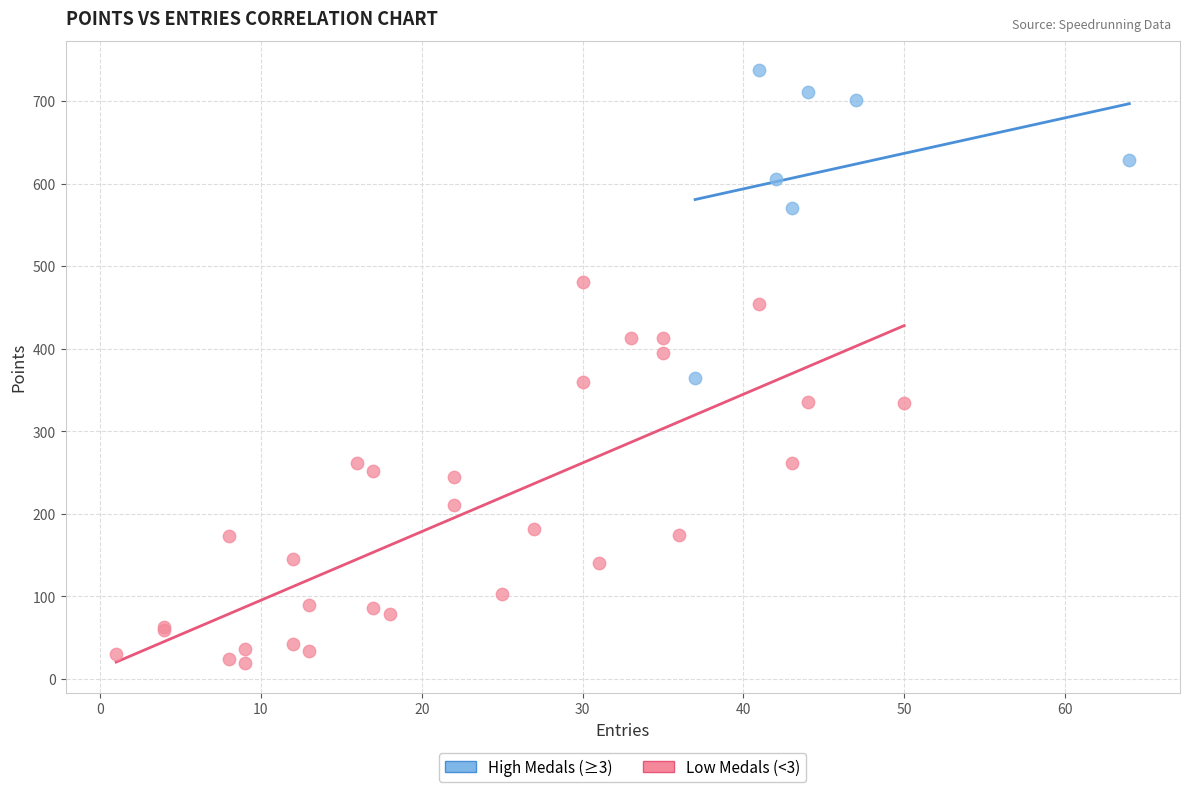

Which series has the largest Y range (max minus min)?

Low Medals (<3)